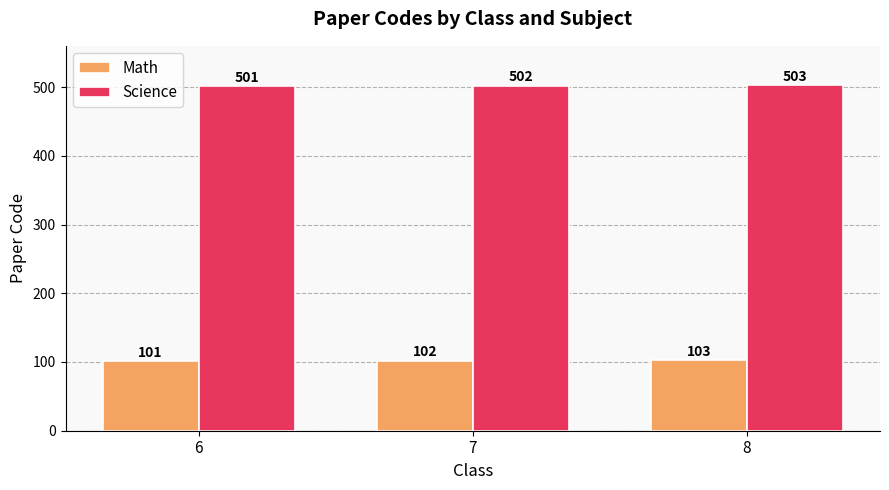

What is the average value of the Math series?

102